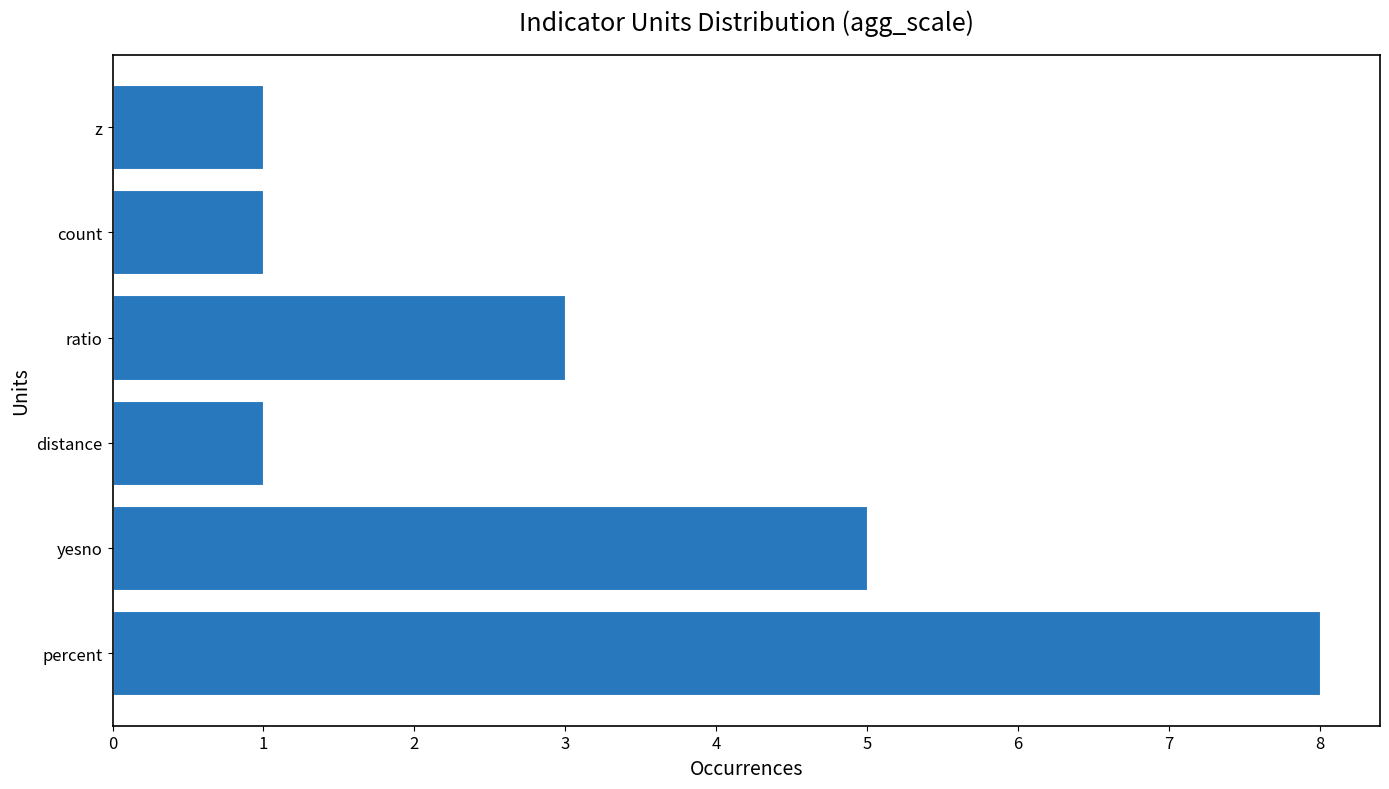

Between percent and yesno, which is larger?

percent